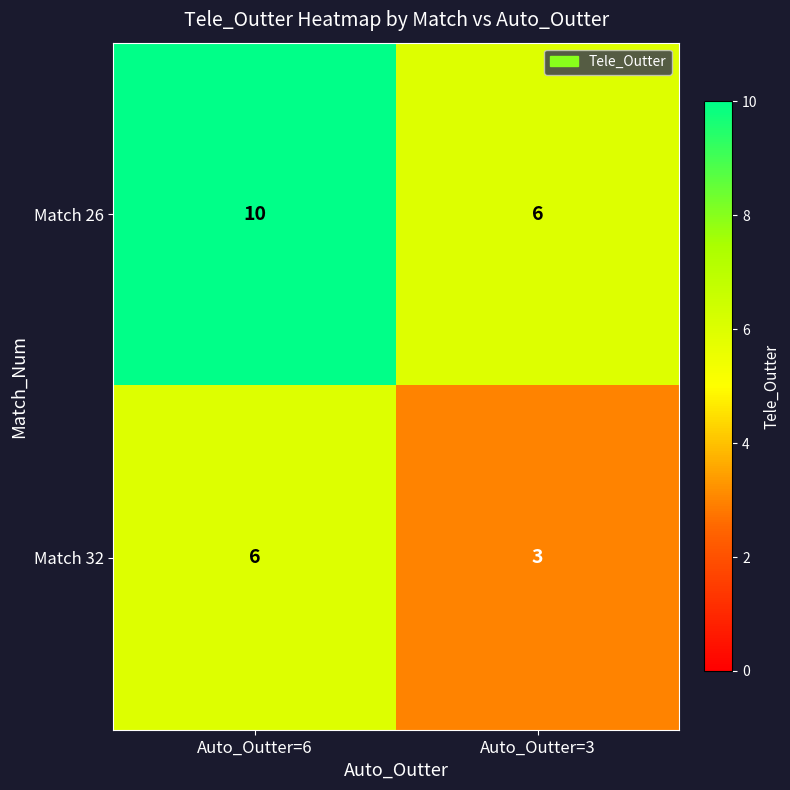

At which label is Match 32 closest to 4?

Auto_Outter=3